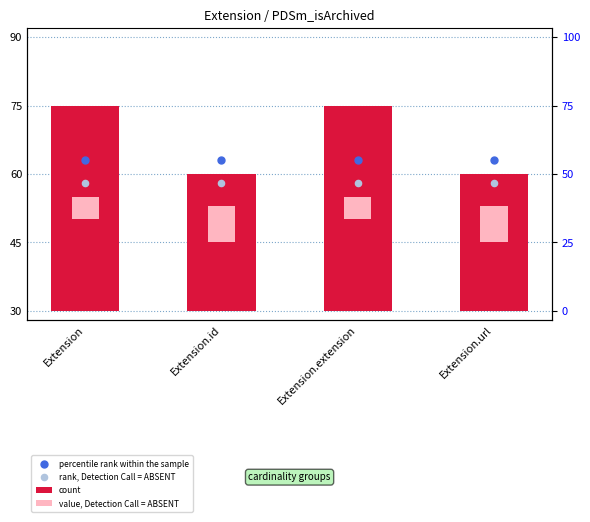

What are all the series names shown in the legend?

count, value, Detection Call = ABSENT, percentile rank within the sample, rank, Detection Call = ABSENT